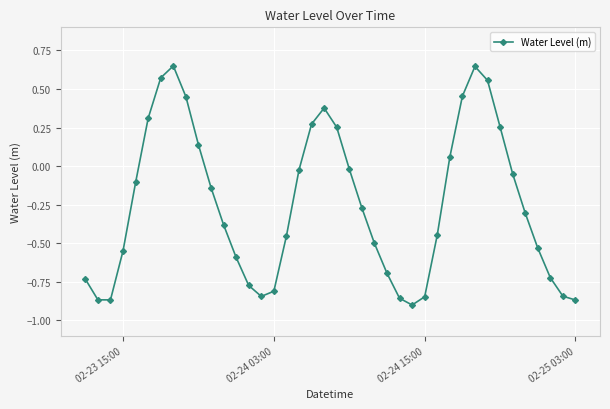

True or false: there are more than 0 points higher than both neighbors.

True